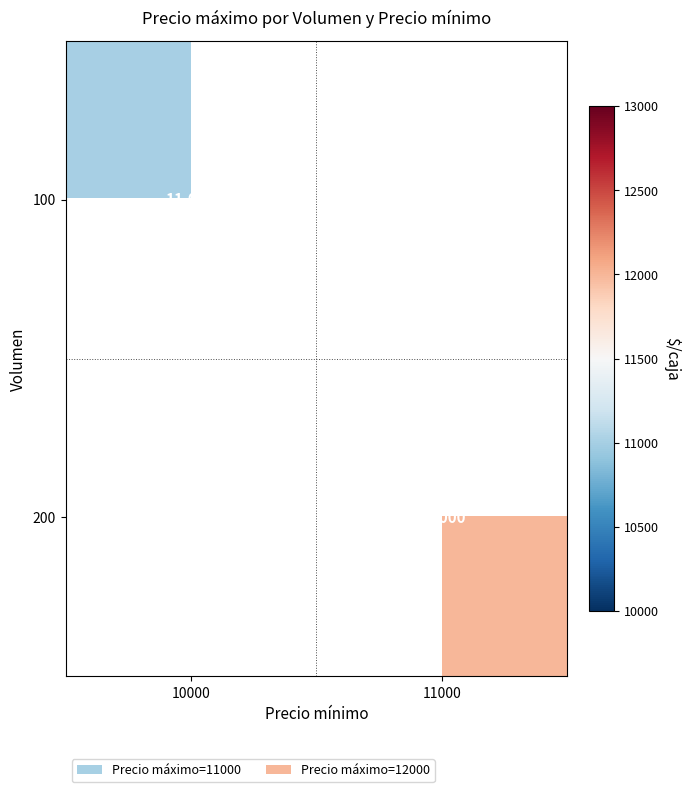

The value of 100 at 10000 is 5213. True or false?

False